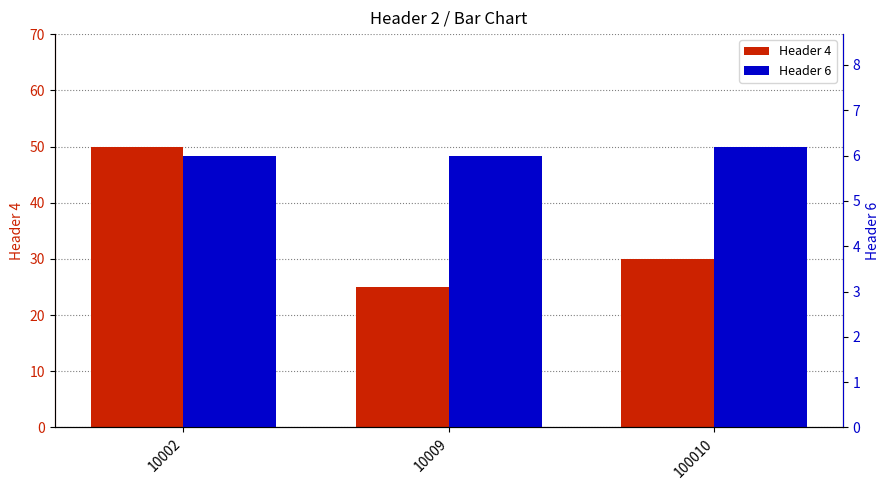

At which label does Header 4 reach its minimum?

10009